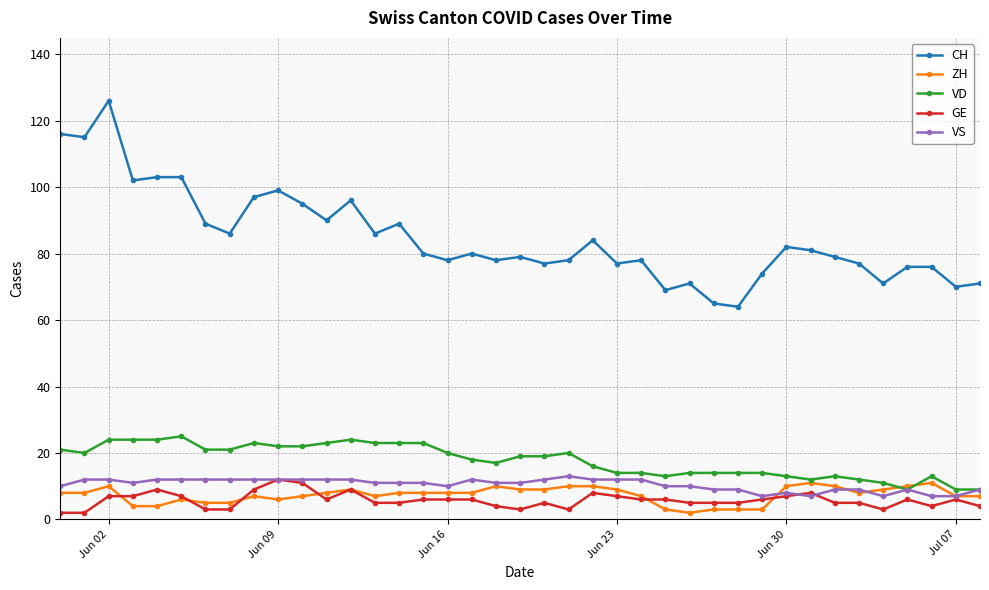

Which series has the largest range (max minus min)?

CH